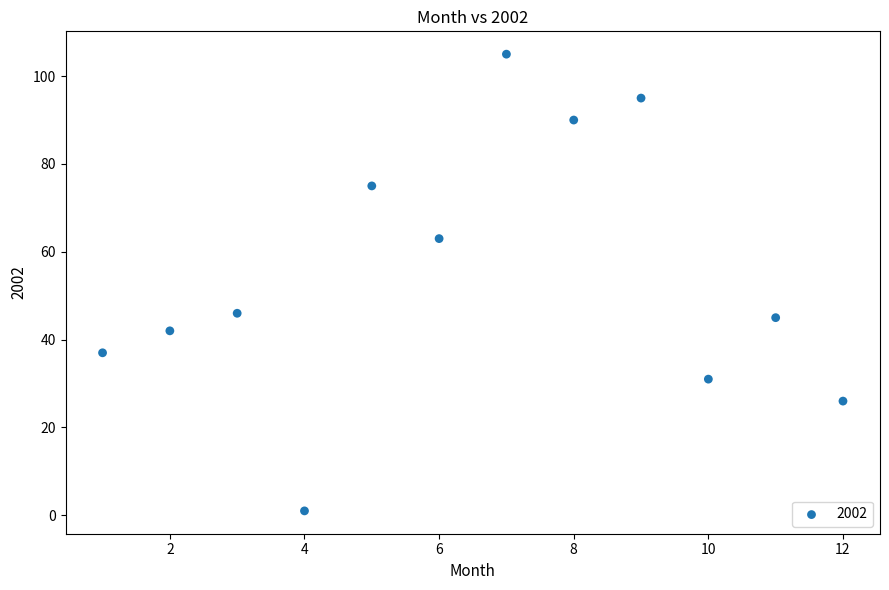

What is the average X value?

6